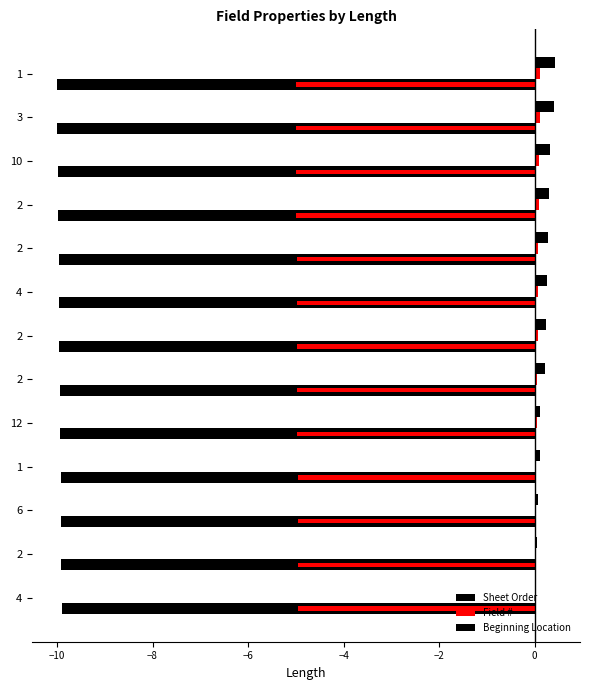

Read the Sheet Order value at 12.

-9.9